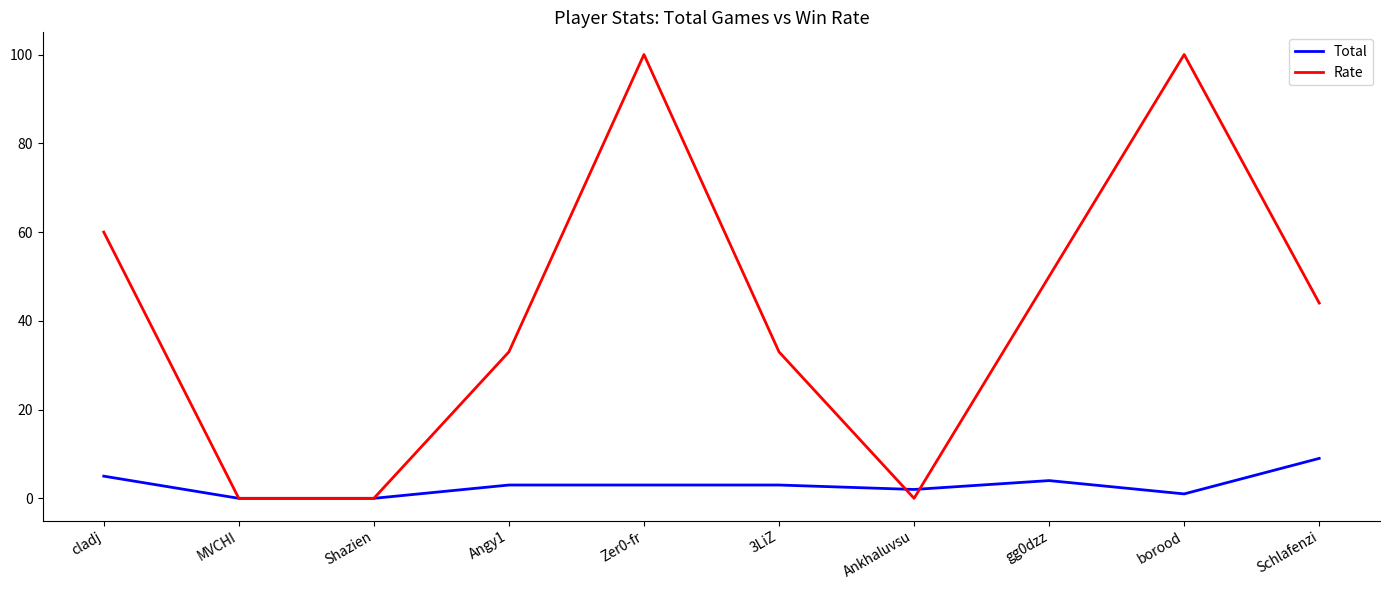

What is the sum of all Rate values?

420